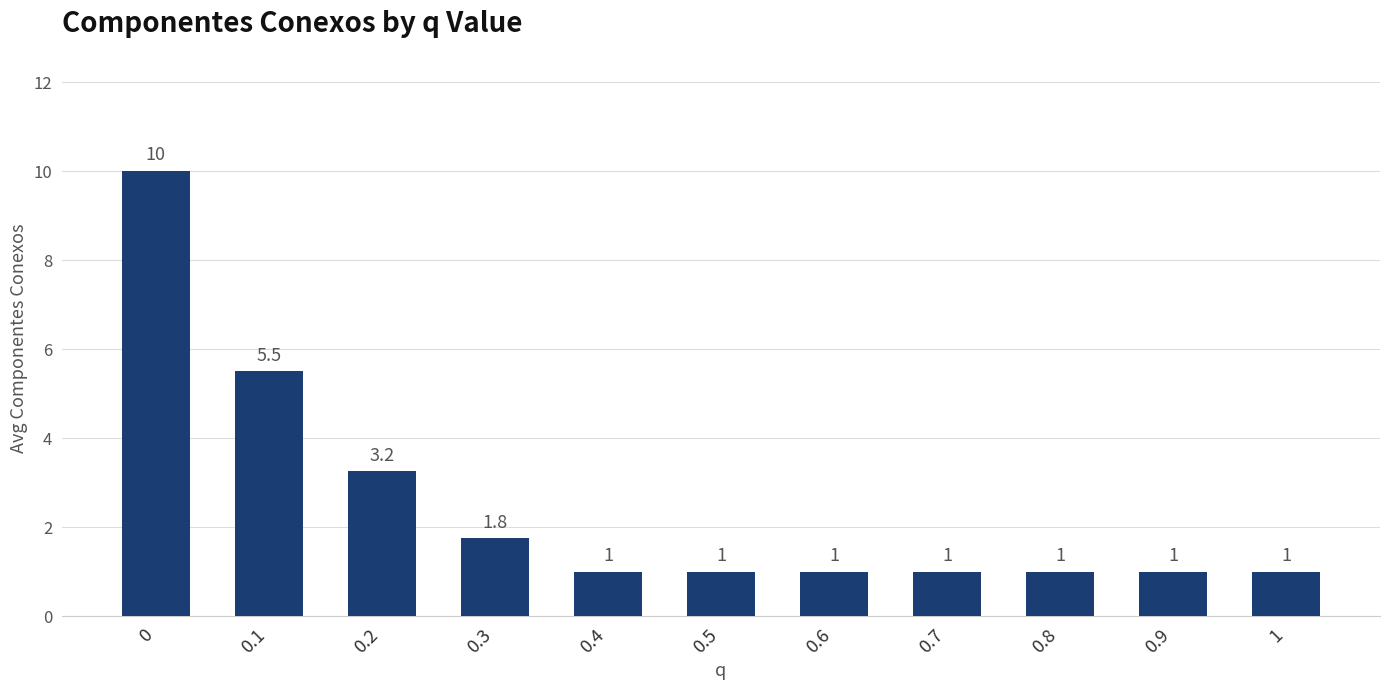

The chart shows a value of 10.0 at 0. True or false?

True